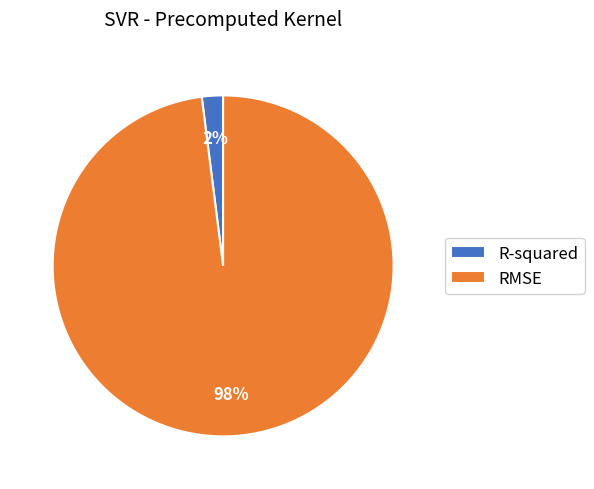

Is the sum of RMSE and R-squared greater than half?

Yes